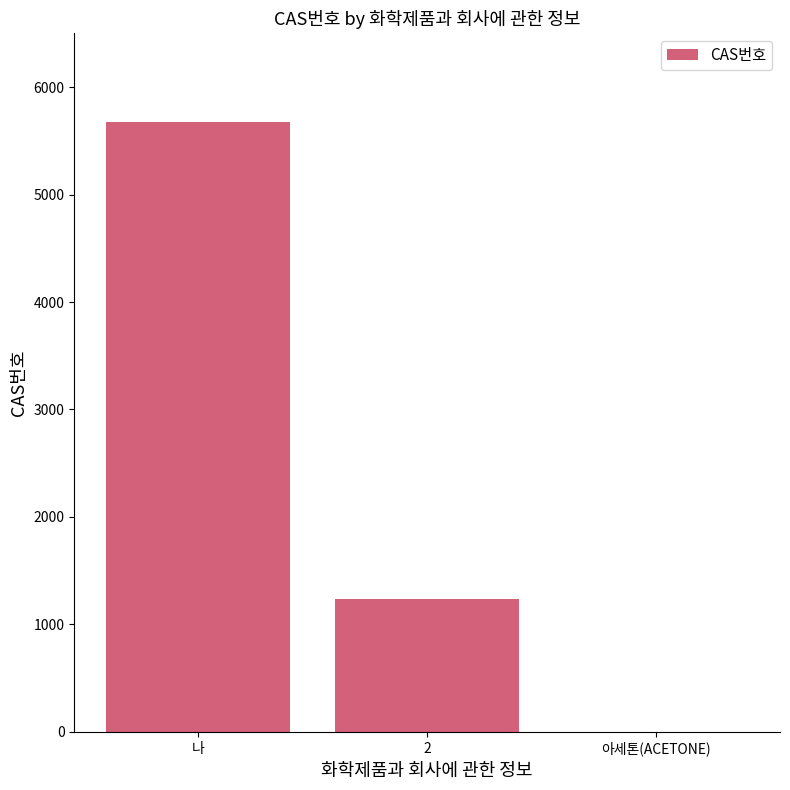

At which category does the chart reach its peak across all series?

나